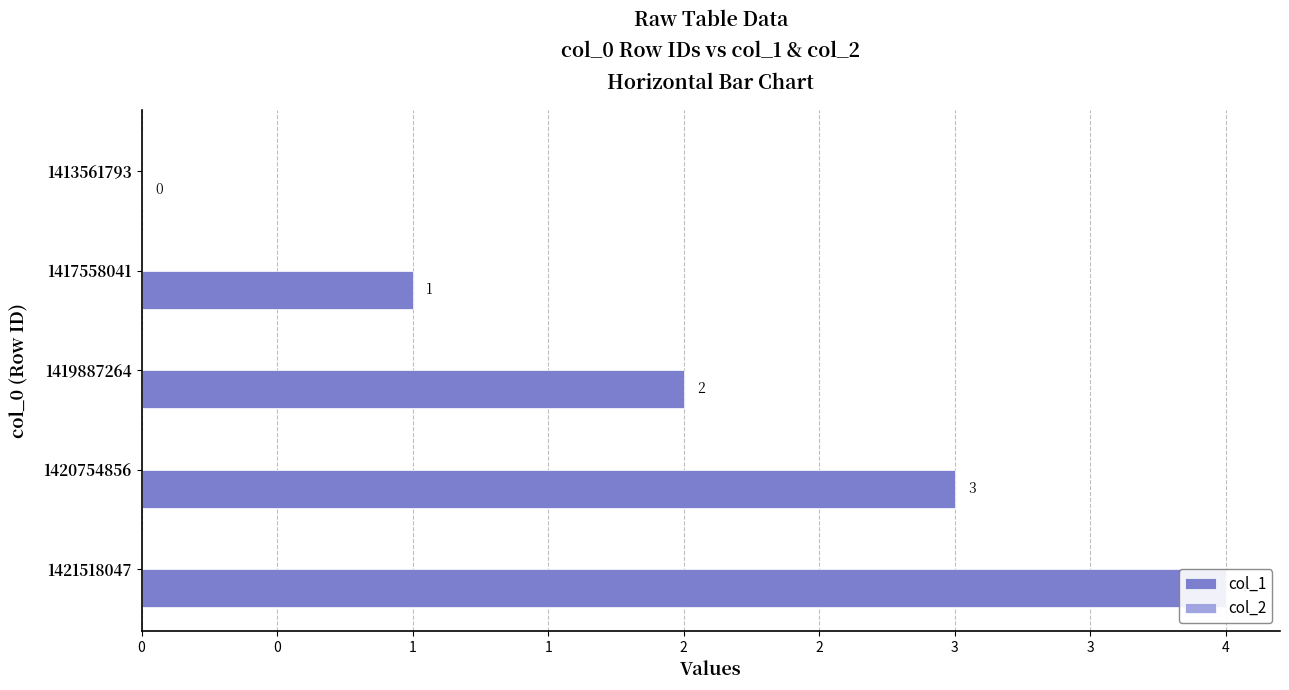

What is the difference between the maximum and minimum values in the col_1 series?

4.0